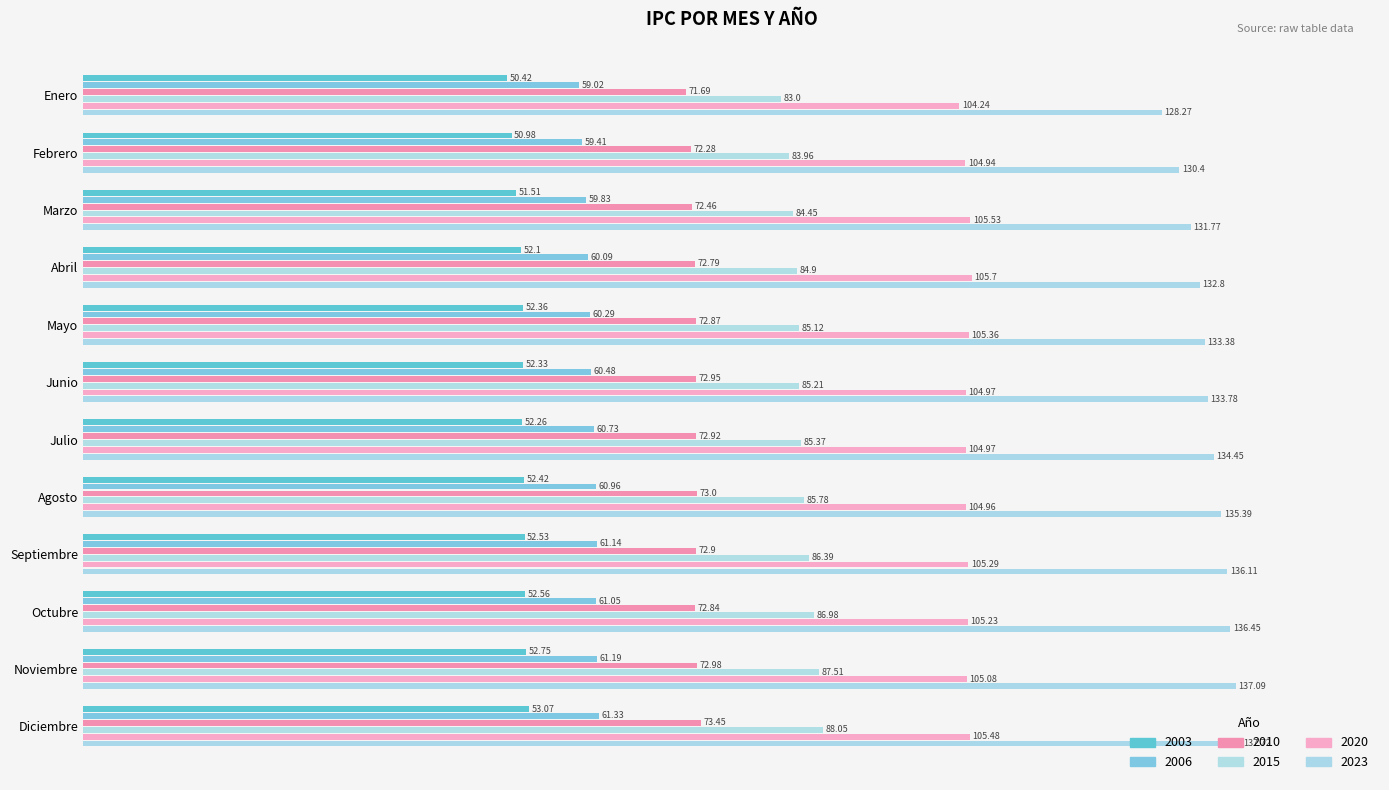

Reading left to right, transcribe all the data shown in this chart.

2003: 50.4	51.0	51.5	52.1	52.4	52.3	52.3	52.4	52.5	52.6	52.8	53.1
2006: 59.0	59.4	59.8	60.1	60.3	60.5	60.7	61.0	61.1	61.0	61.2	61.3
2010: 71.7	72.3	72.5	72.8	72.9	73.0	72.9	73.0	72.9	72.8	73.0	73.5
2015: 83.0	84.0	84.5	84.9	85.1	85.2	85.4	85.8	86.4	87.0	87.5	88.0
2020: 104.2	104.9	105.5	105.7	105.4	105.0	105.0	105.0	105.3	105.2	105.1	105.5
2023: 128.3	130.4	131.8	132.8	133.4	133.8	134.4	135.4	136.1	136.4	137.1	137.7